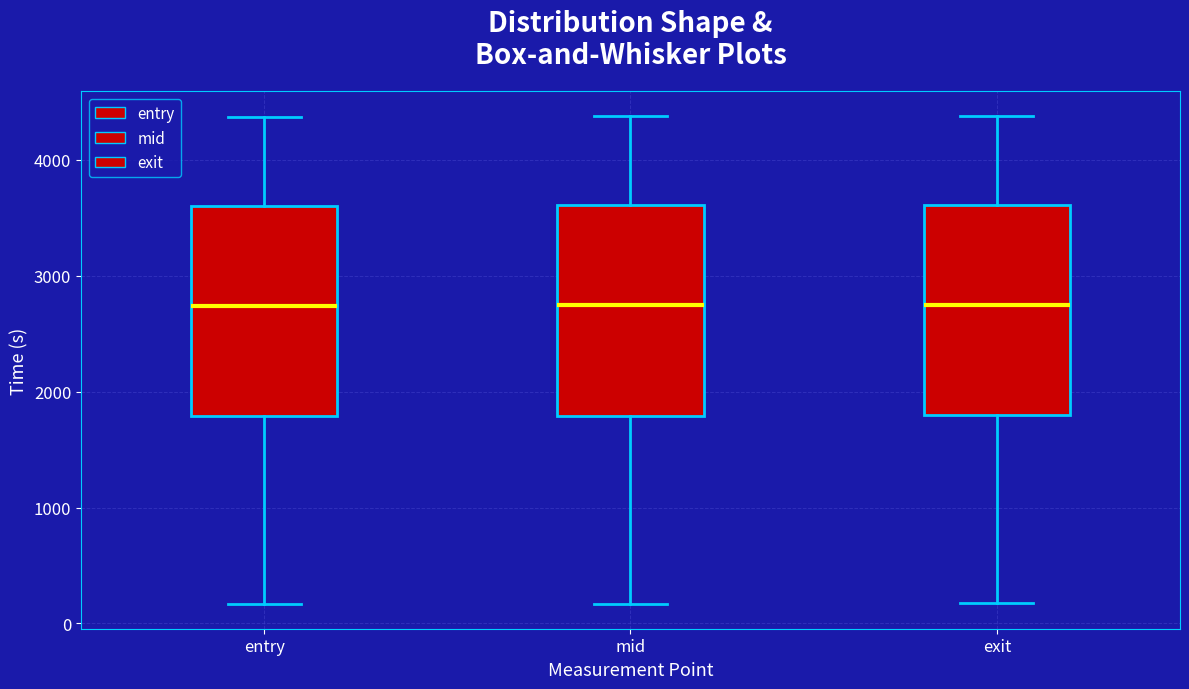

Reading left to right, transcribe this box plot: for each box, give where its median line is, the range the box spans, and where its two whiskers end, as read against the y-axis. The values are not printed on the chart, so give them approximately, as read against the axis.

entry: median 2700, box 1800 to 3600, whiskers 200 to 4400
mid: median 2700, box 1800 to 3600, whiskers 200 to 4400
exit: median 2700, box 1800 to 3600, whiskers 200 to 4400